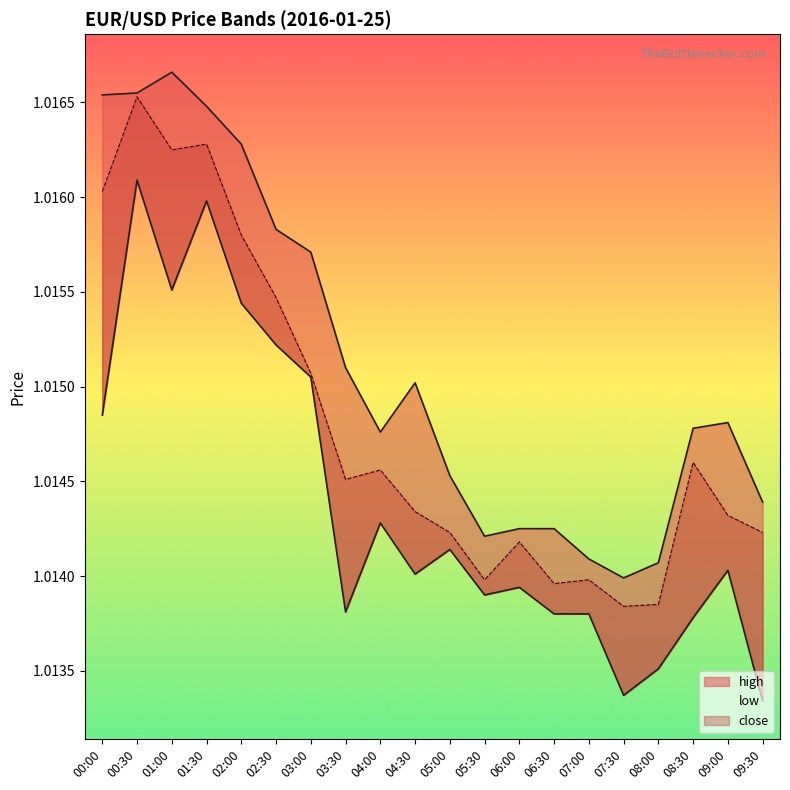

How many categories are shown in the chart?

20